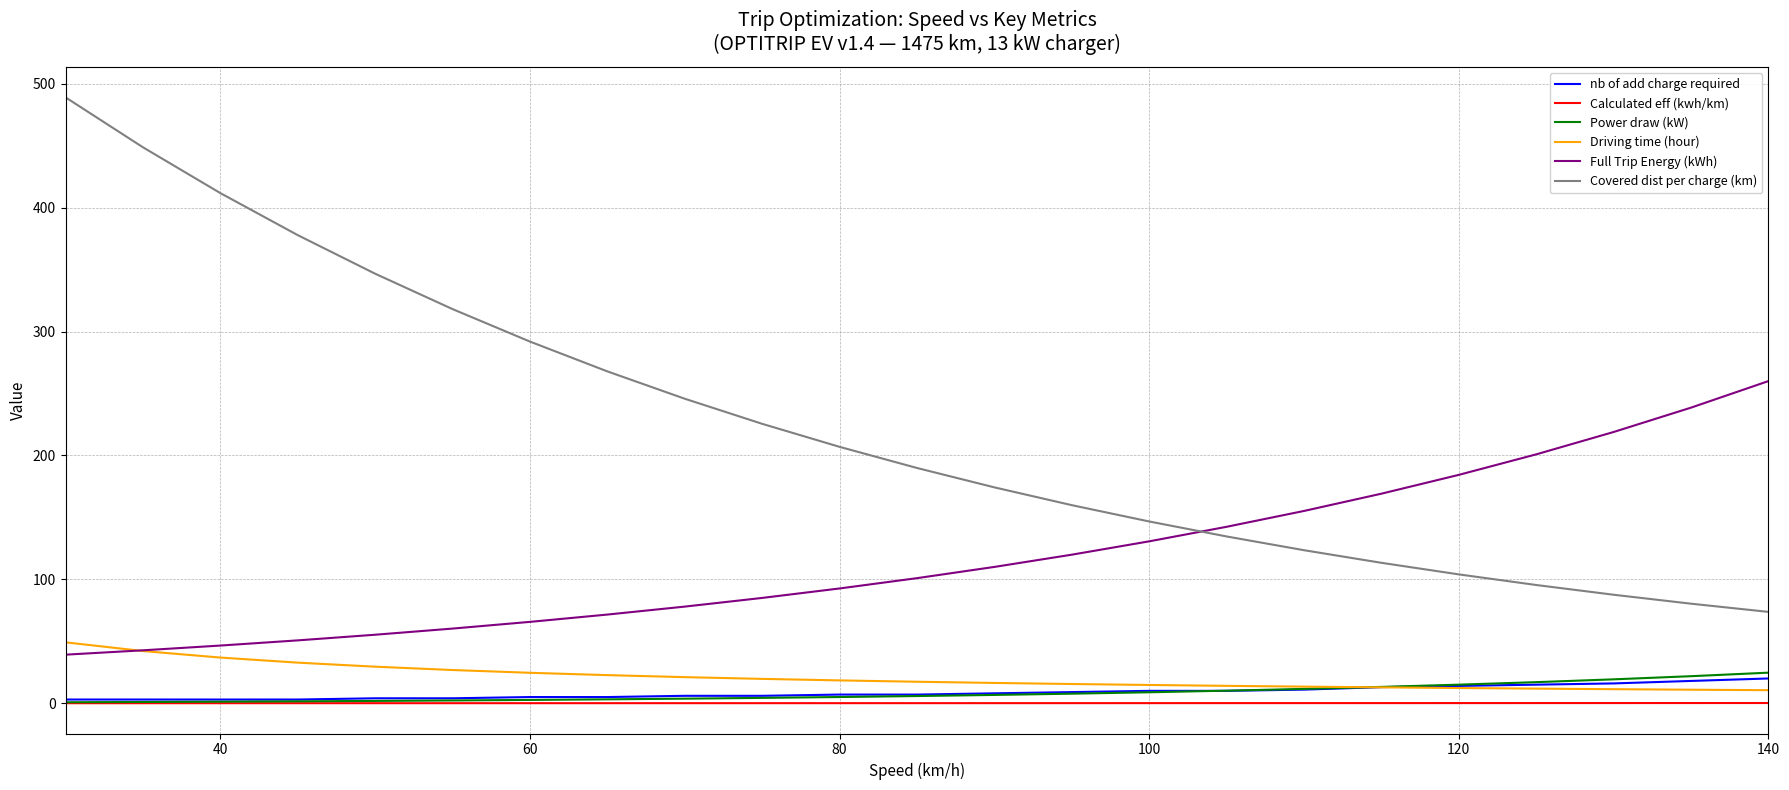

Which series has the largest total across all categories?

Covered dist per charge (km)